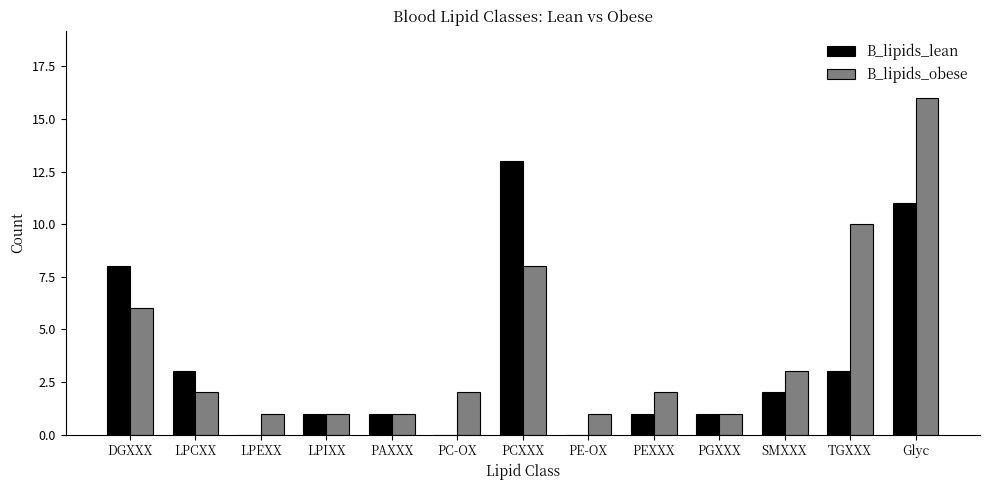

Which category has the highest value in the B_lipids_obese series?

Glyc